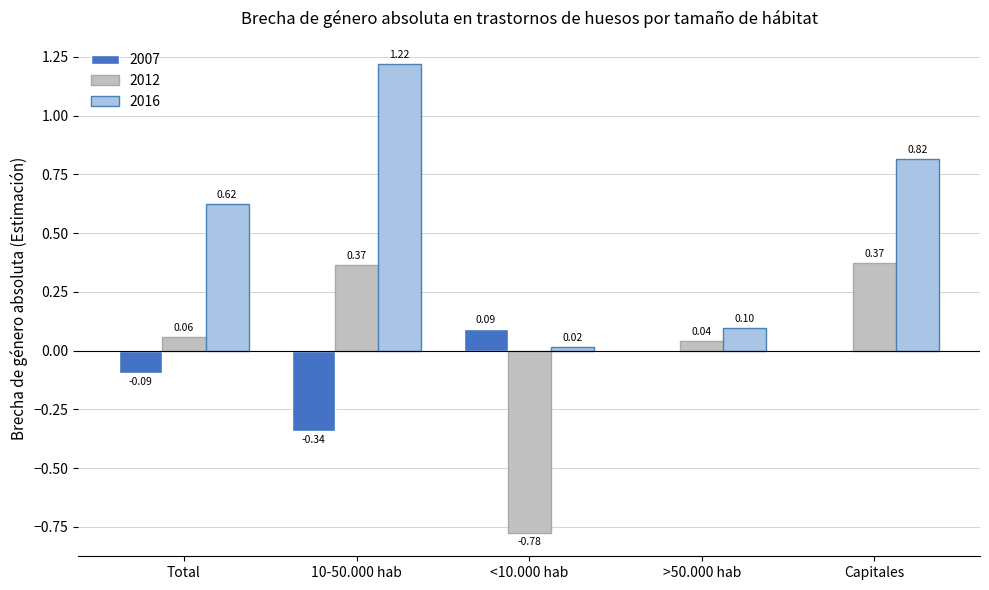

What are all the series names shown in the legend?

2007, 2012, 2016